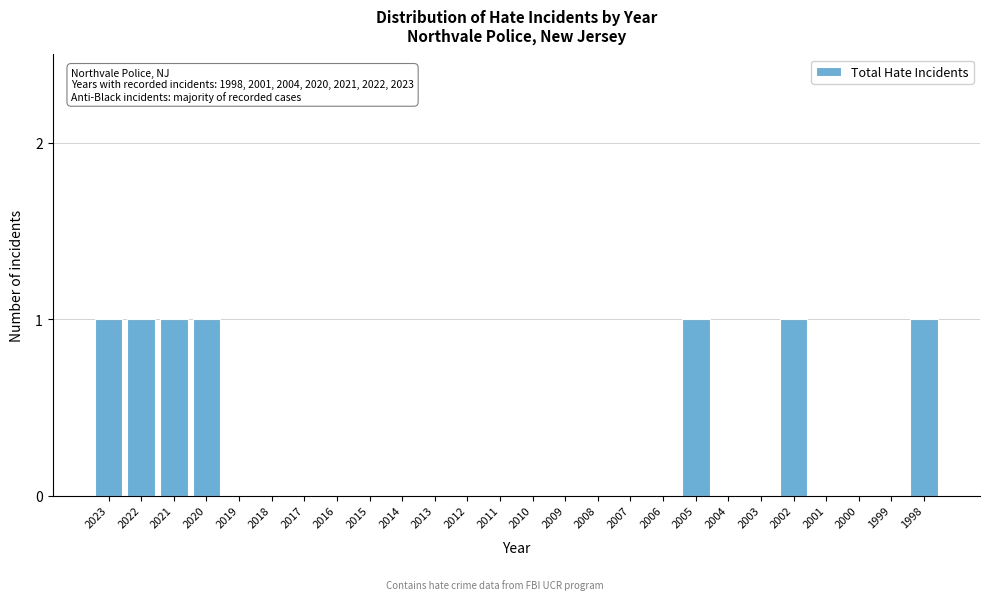

Reading left to right, what are all the values shown in this chart?

2023=1	2022=1	2021=1	2020=1	2019=0	2018=0	2017=0	2016=0	2015=0	2014=0	2013=0	2012=0	2011=0	2010=0	2009=0	2008=0	2007=0	2006=0	2005=1	2004=0	2003=0	2002=1	2001=0	2000=0	1999=0	1998=1